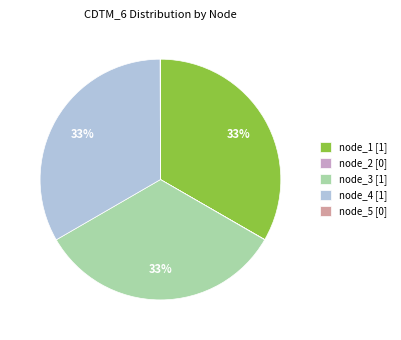

True or false: node_3 [1] accounts for 23% of the total.

False